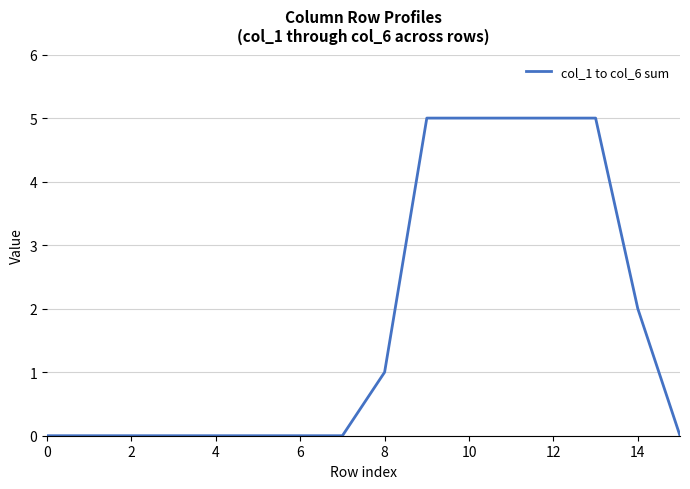

What is the maximum value shown in the chart?

5